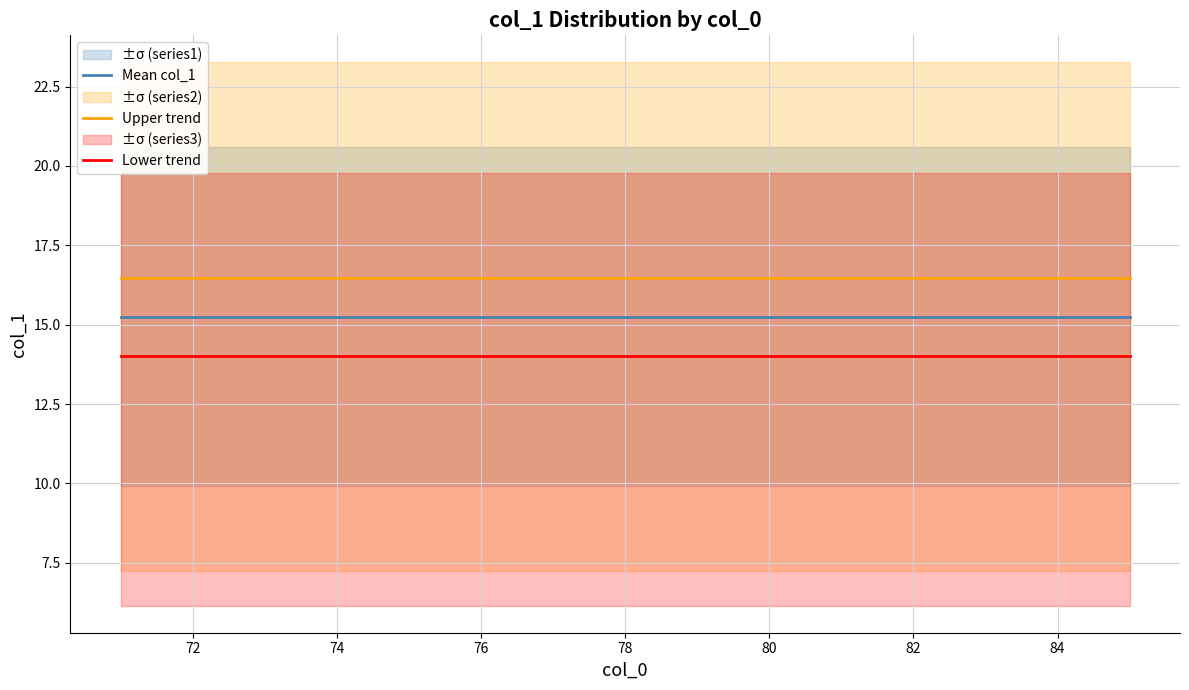

Is it true that Upper trend equals 16.5 at 80?

True